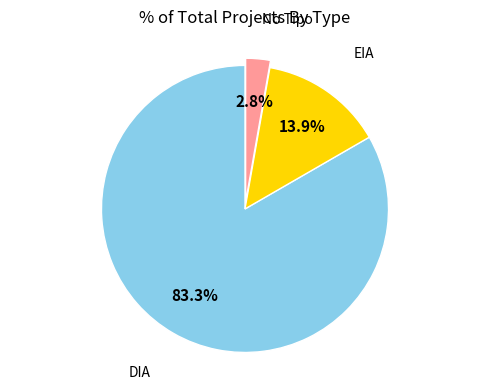

Rank the categories by value from lowest to highest.

No Tipo, EIA, DIA